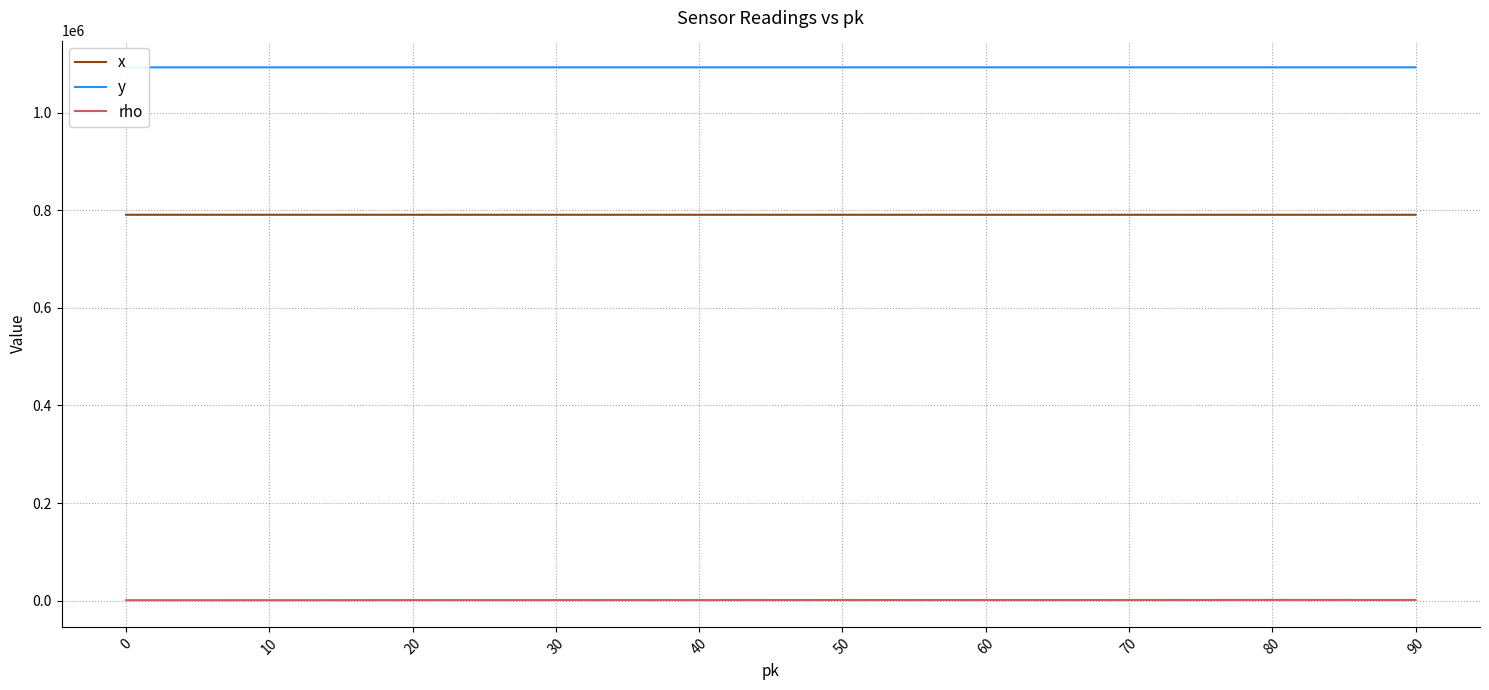

What is the value of the x point at the 2nd from the left?

790747.0